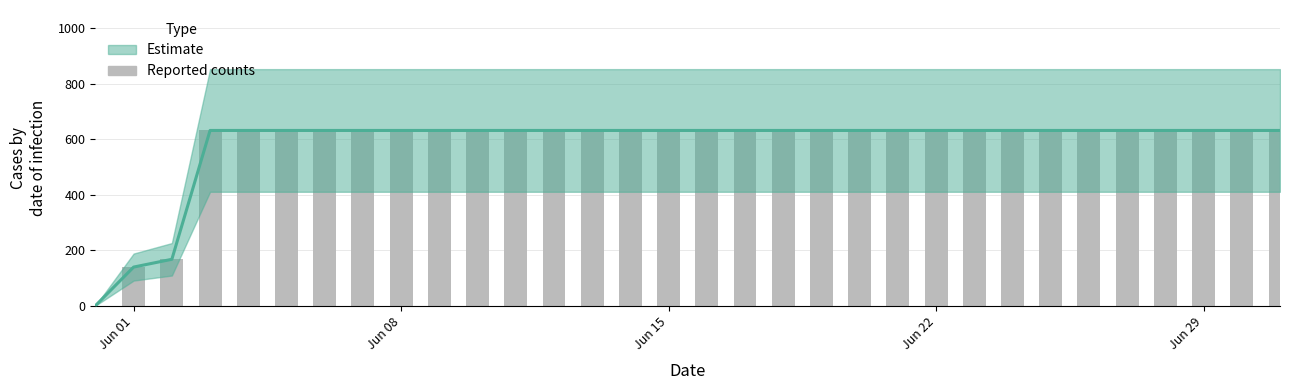

How many categories are shown in the chart?

32